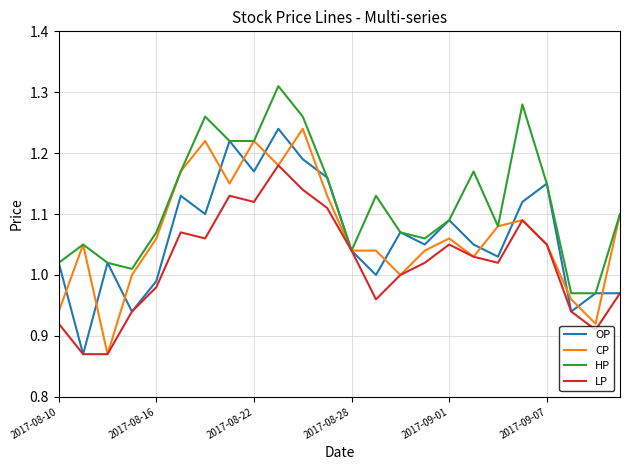

True or false: OP and CP cross at least once.

True